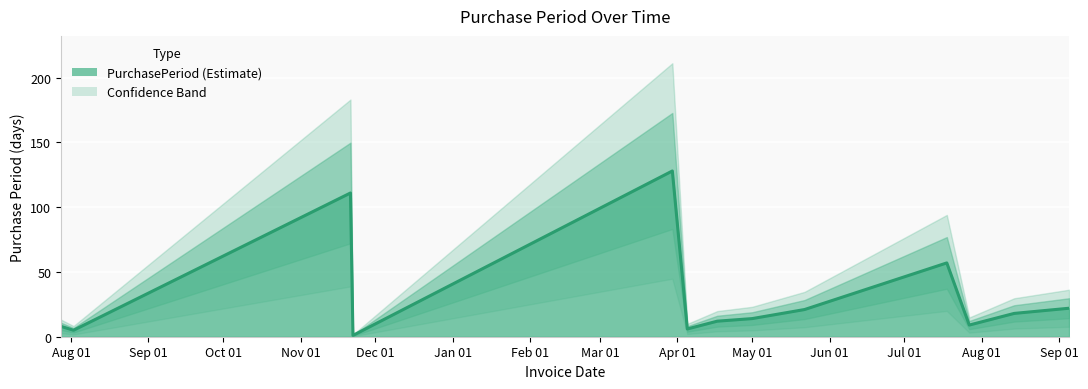

Between 2017-03-30 and 2016-08-02, which is larger?

2017-03-30